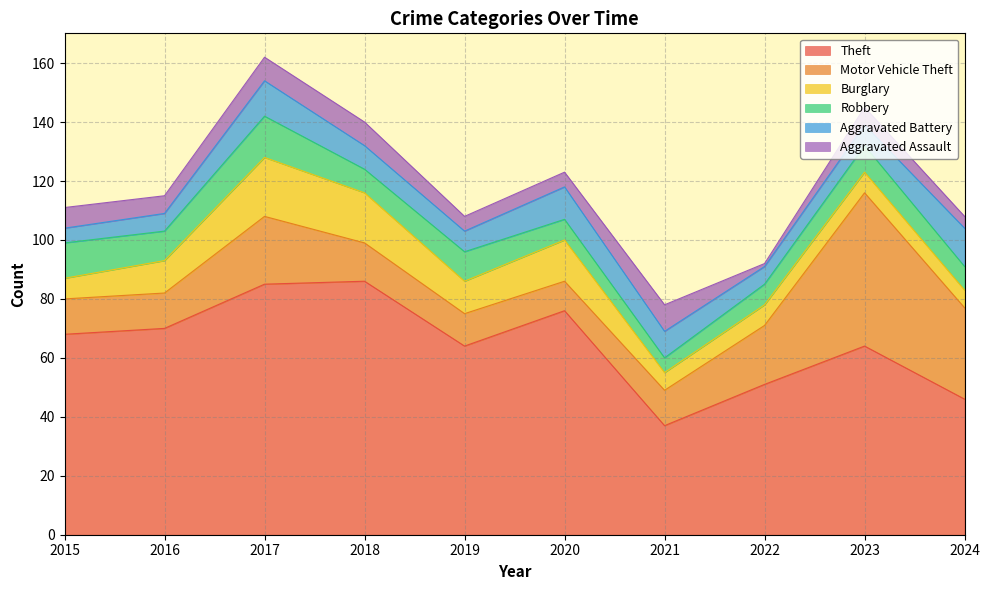

What is the value of the Robbery point at the 2nd from the left?

10